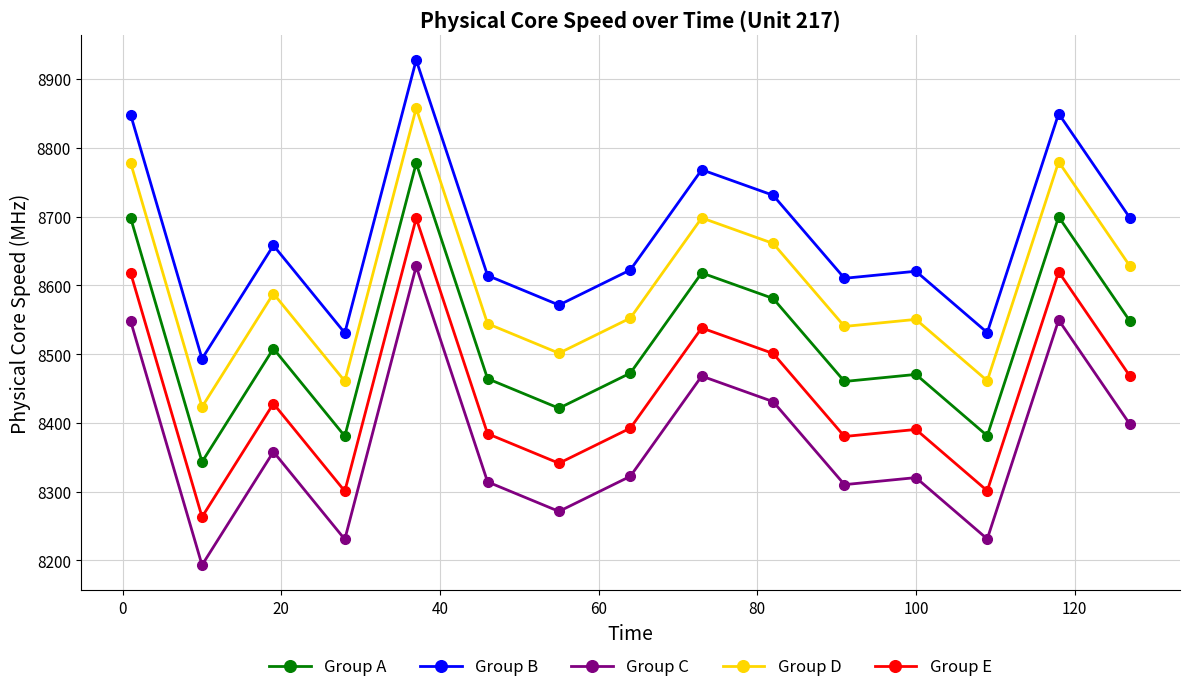

What is the value of the Group B point at the 2nd from the left?

8493.3